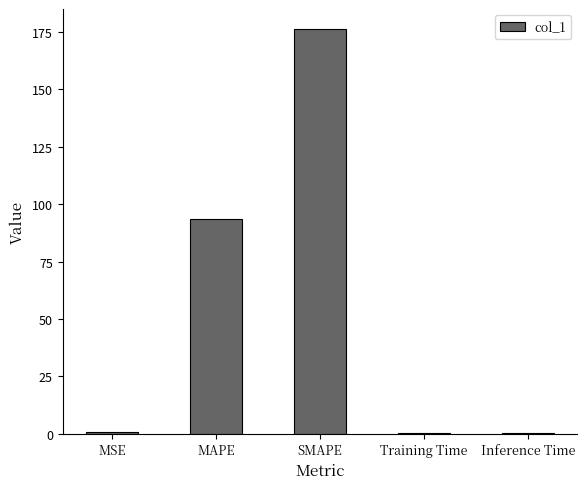

What is the sum of all values?

271.0